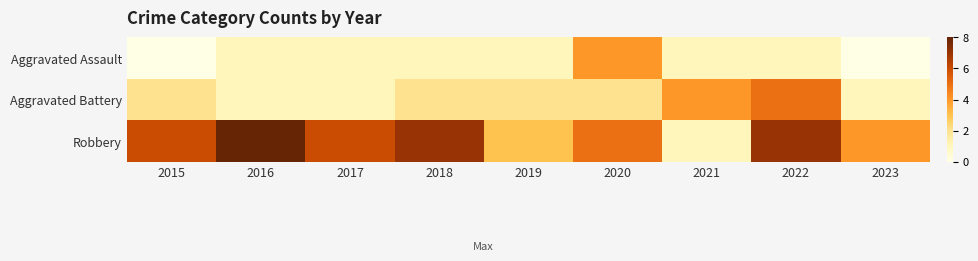

At 2016, list the series in order from largest to smallest.

Robbery, Aggravated Assault, Aggravated Battery